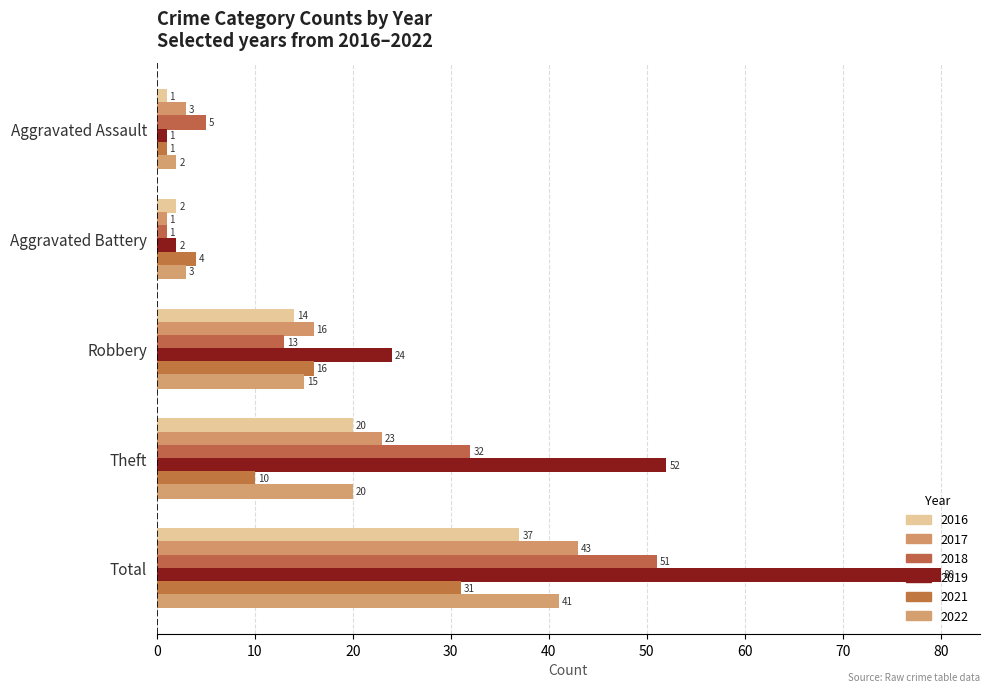

What is the difference between the highest and lowest values at Total?

49